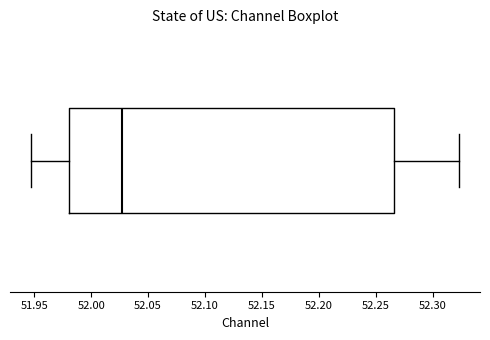

Where does the left whisker of the box end on the x-axis? The values are not printed on the chart, so give them approximately, as read against the axis.

51.950